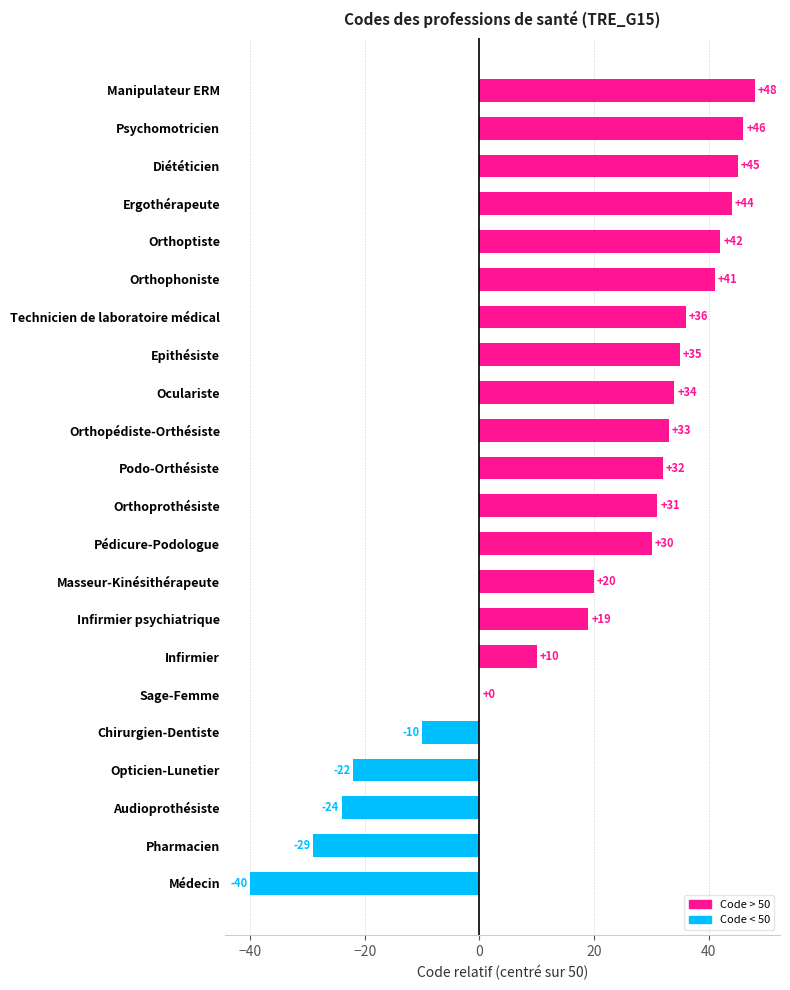

The value at Masseur-Kinésithérapeute is 20. True or false?

True